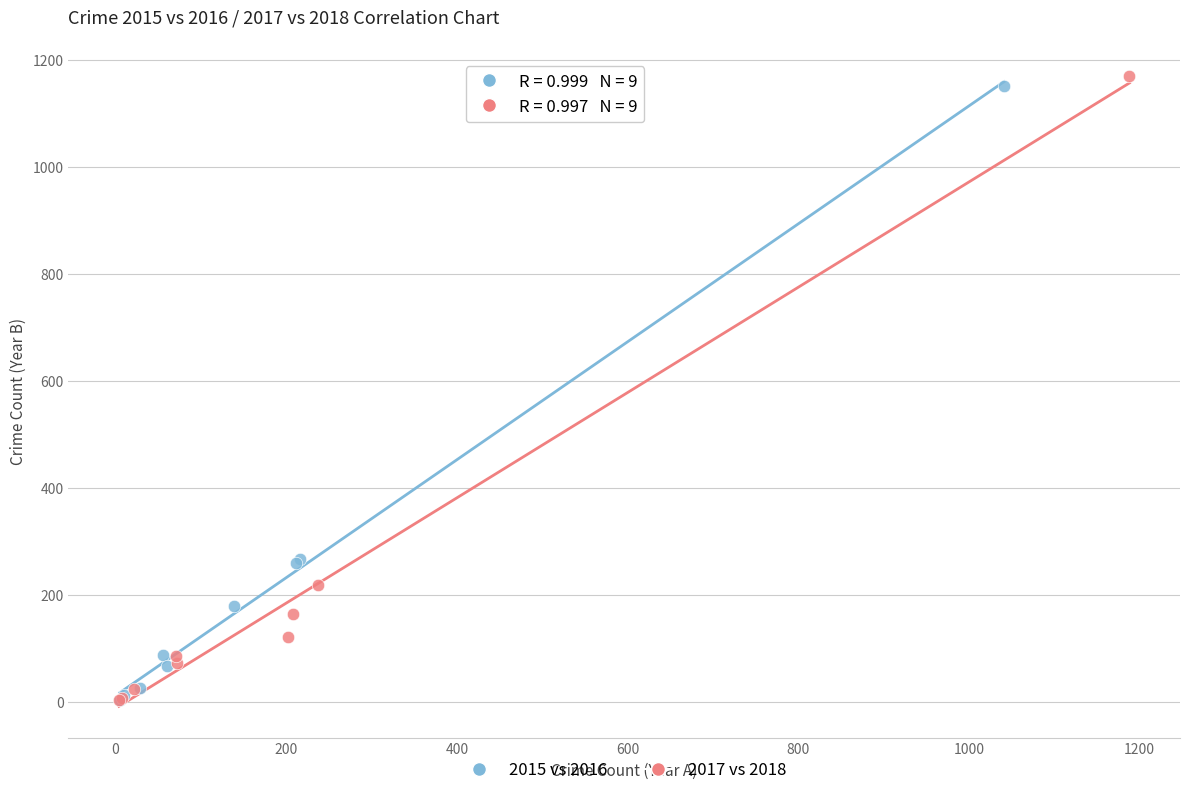

What are all the series names shown in the legend?

2015 vs 2016, 2017 vs 2018